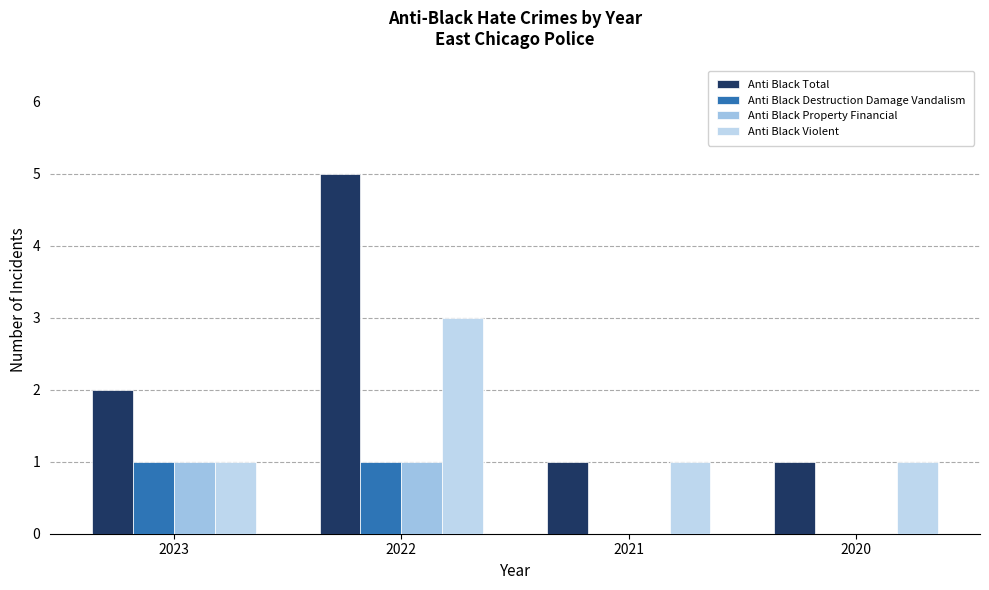

What is the sum of the Anti Black Total values at 2022 and 2020?

6